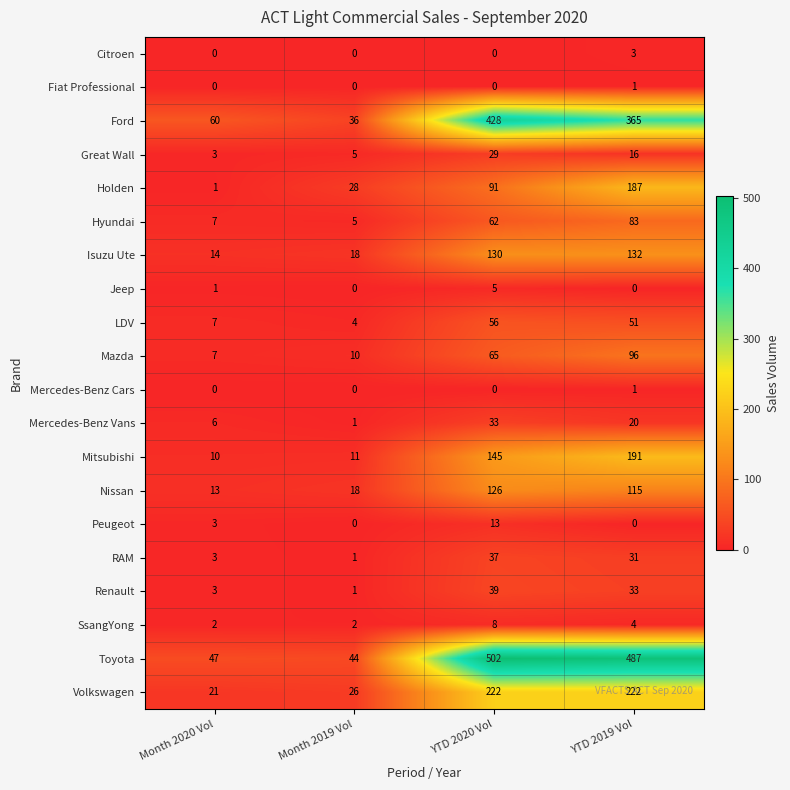

List the labels in order of RAM value, largest first.

YTD 2020 Vol, YTD 2019 Vol, Month 2020 Vol, Month 2019 Vol